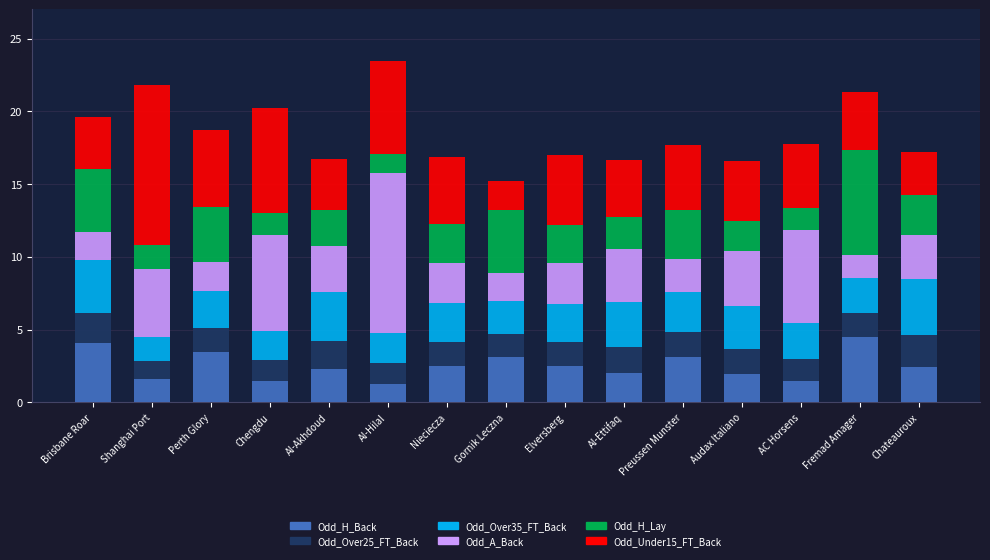

What is the difference between the Odd_H_Back values at Nieciecza and Shanghai Port?

0.9